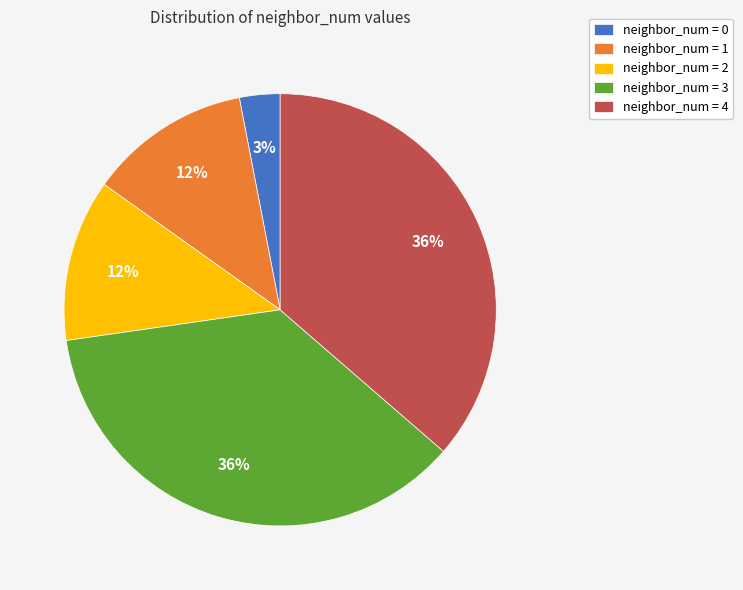

To the nearest percent, what is the combined percentage of neighbor_num = 3 and neighbor_num = 1?

48%